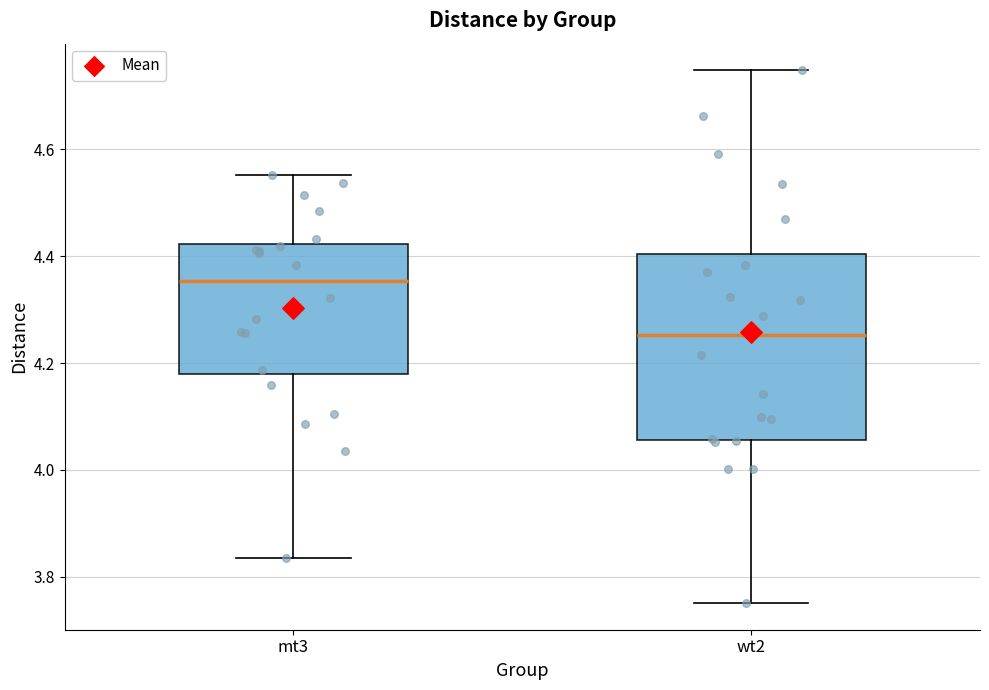

Where does the upper whisker of the box for wt2 end on the y-axis? The values are not printed on the chart, so give them approximately, as read against the axis.

4.74